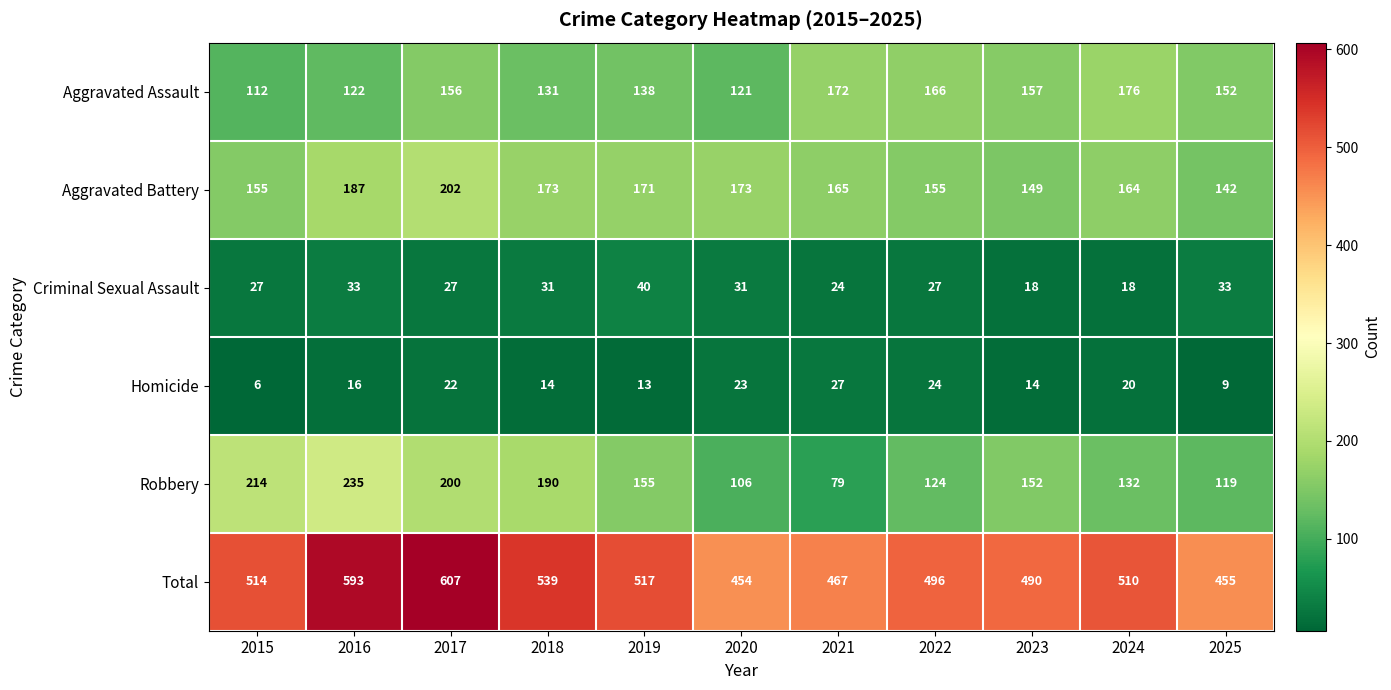

What is the spread (max minus min) of values at 2017?

585